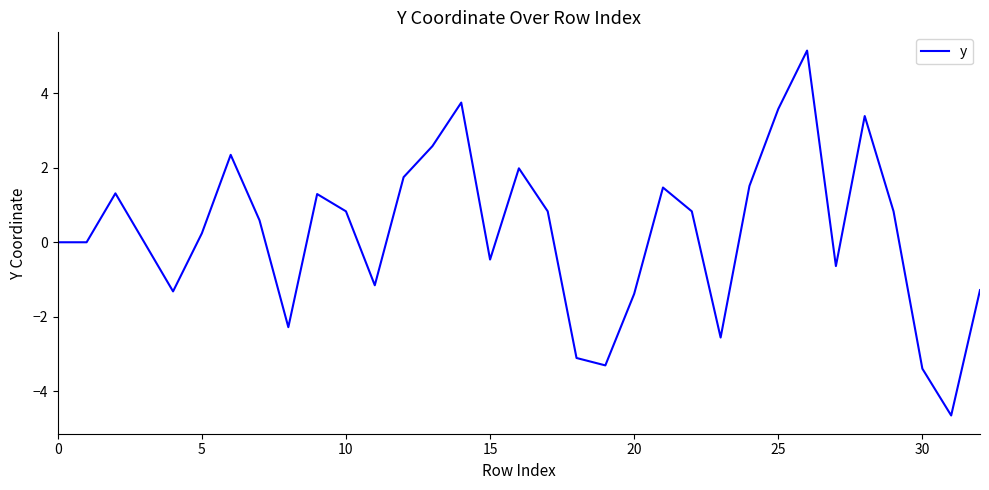

Does the chart display data point markers on the line(s)?

No